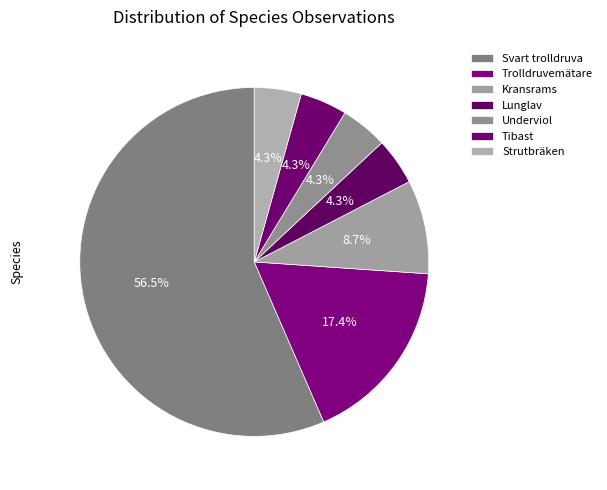

How many slices are in this pie chart?

7